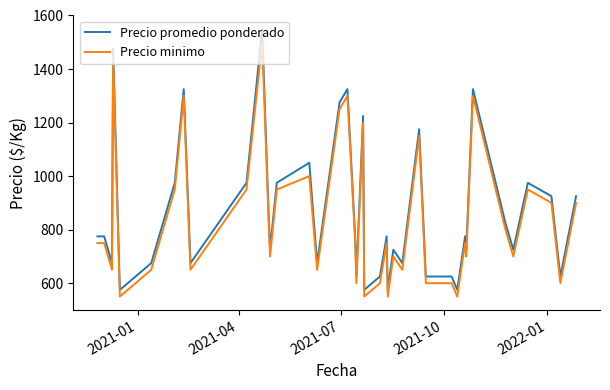

What is the greatest value displayed?

1550